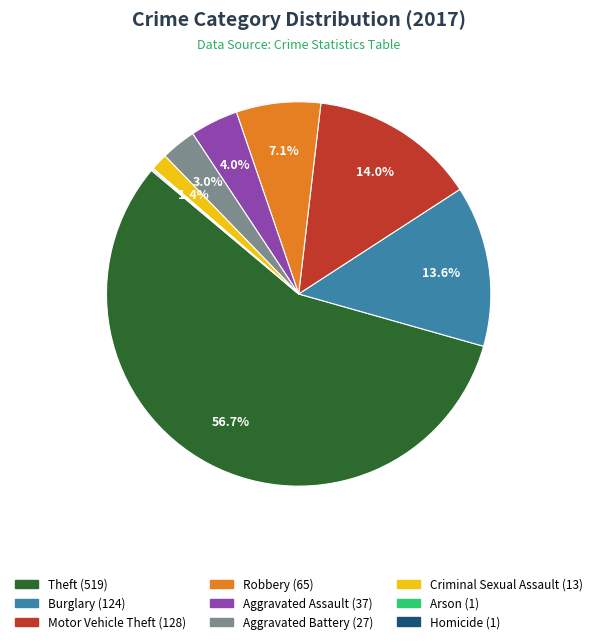

To the nearest percent, what is the difference between the Aggravated Assault and Criminal Sexual Assault slice percentages?

3%